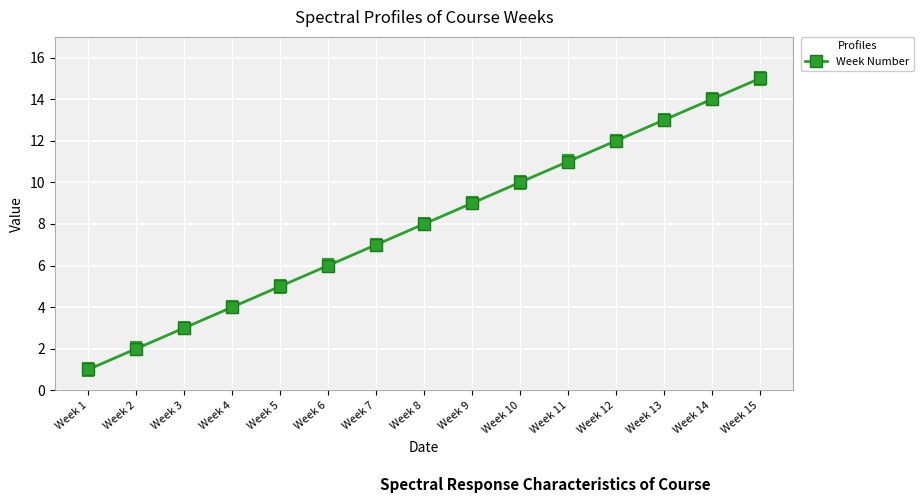

Which label corresponds to the smallest value in the chart?

Week 1